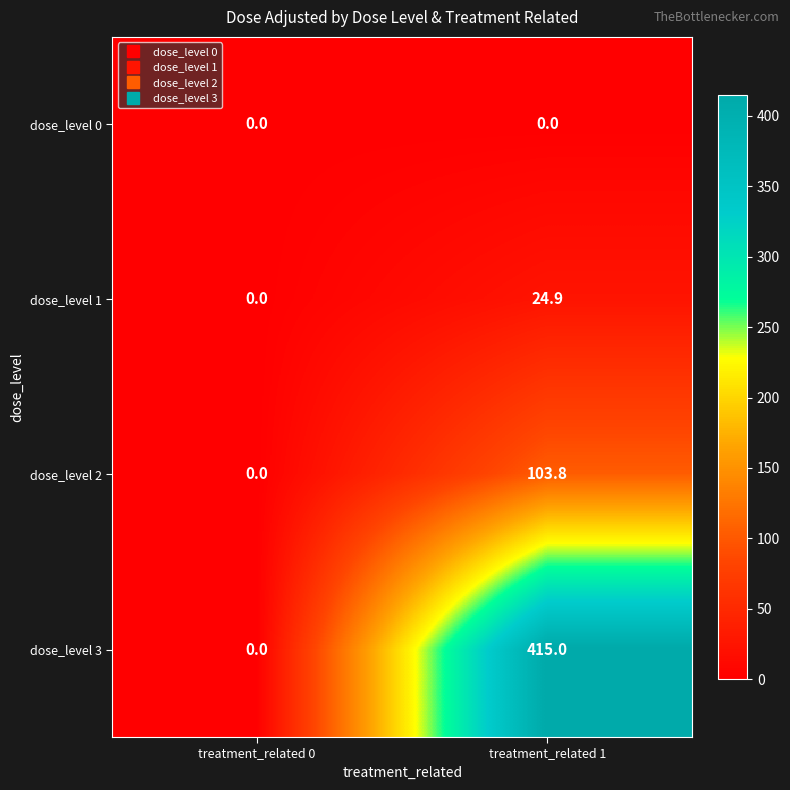

What is the approximate value of dose_level 1 at treatment_related 1?

24.9